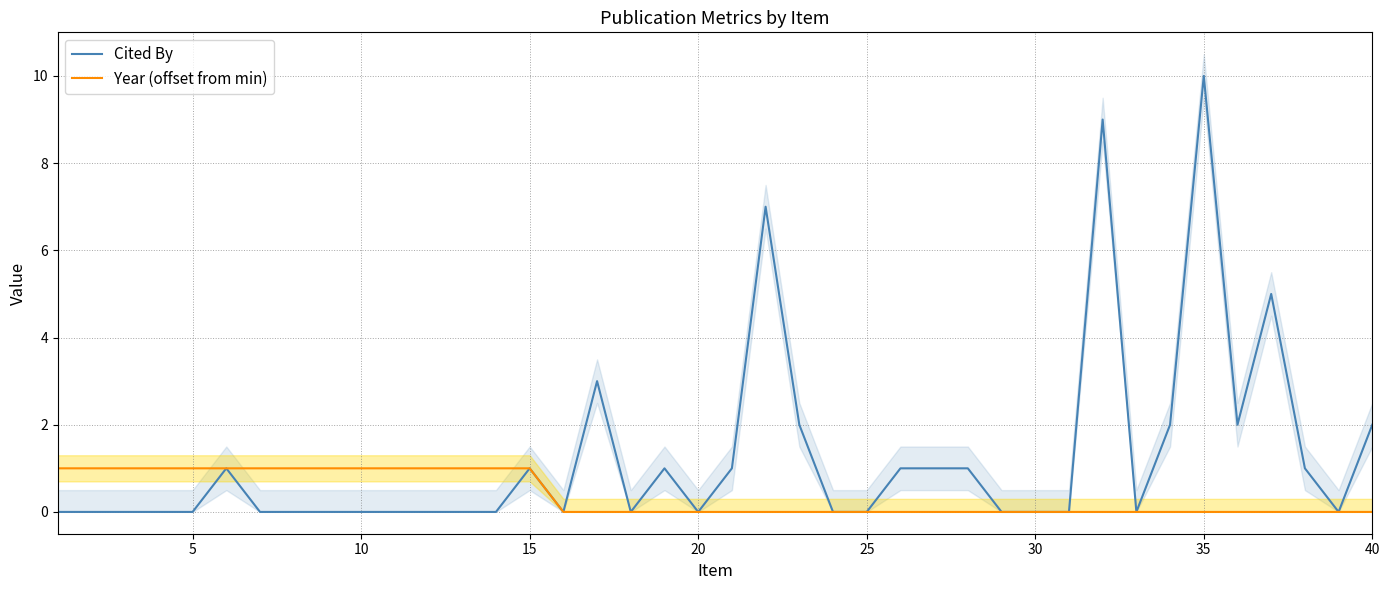

Which category has the highest value in the Cited By series?

35